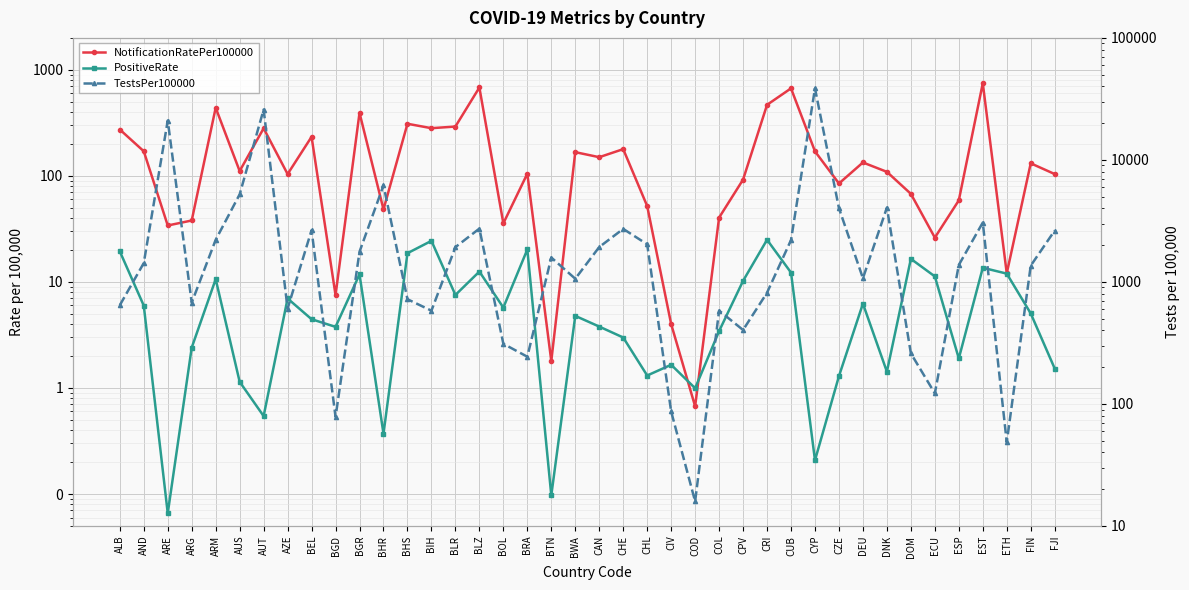

True or false: TestsPer100000 has more than 2 points higher than both neighbors.

True